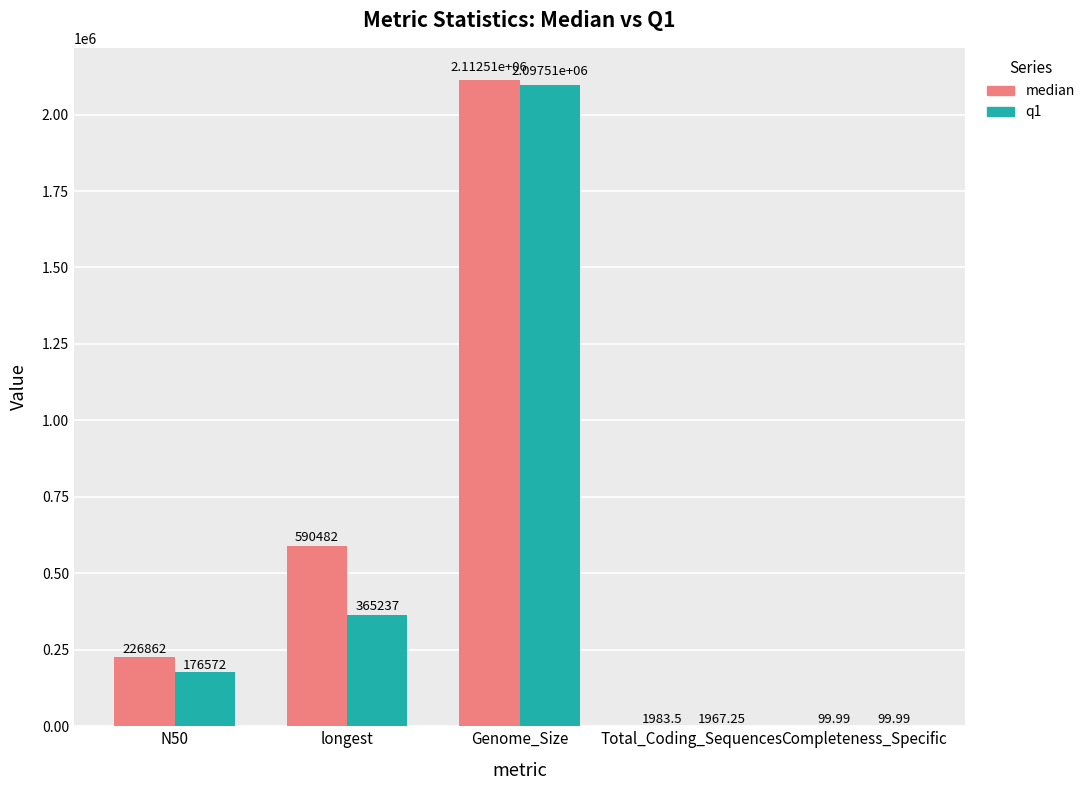

Is the value of q1 at longest greater than the value of median at N50?

Yes